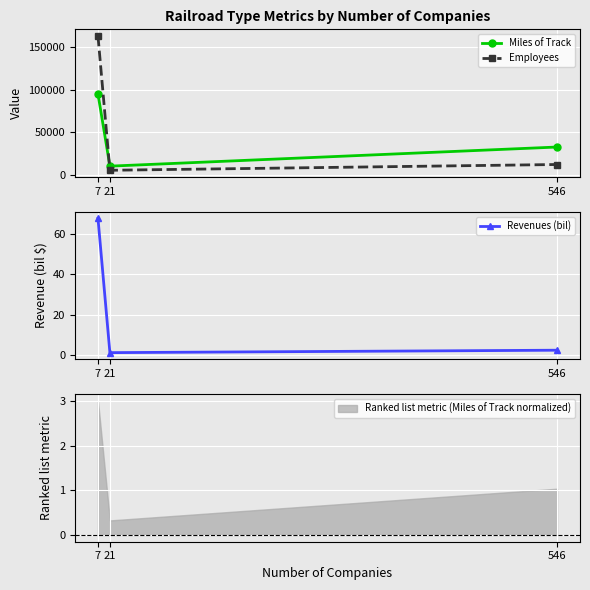

True or false: Miles of Track has a value of 32858.0 at 546.

True